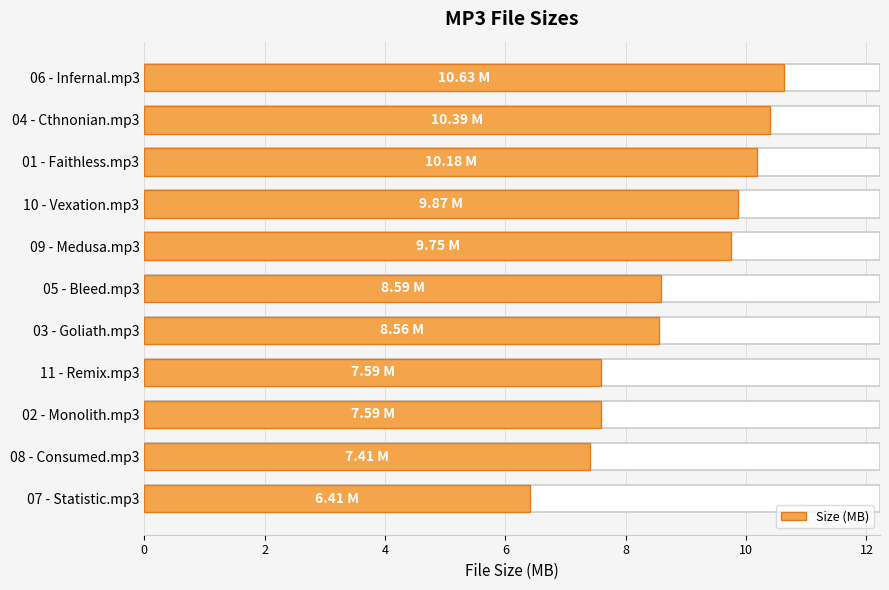

Are the bars grouped side by side (vs. stacked)?

No